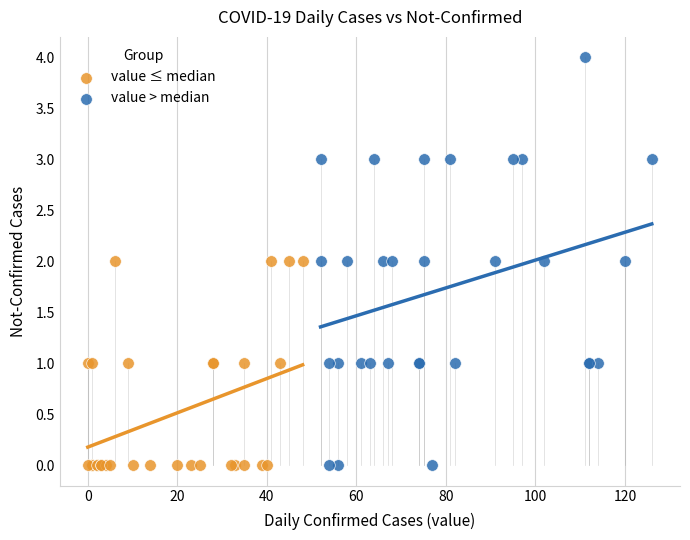

Which series reaches the maximum Y coordinate?

value > median